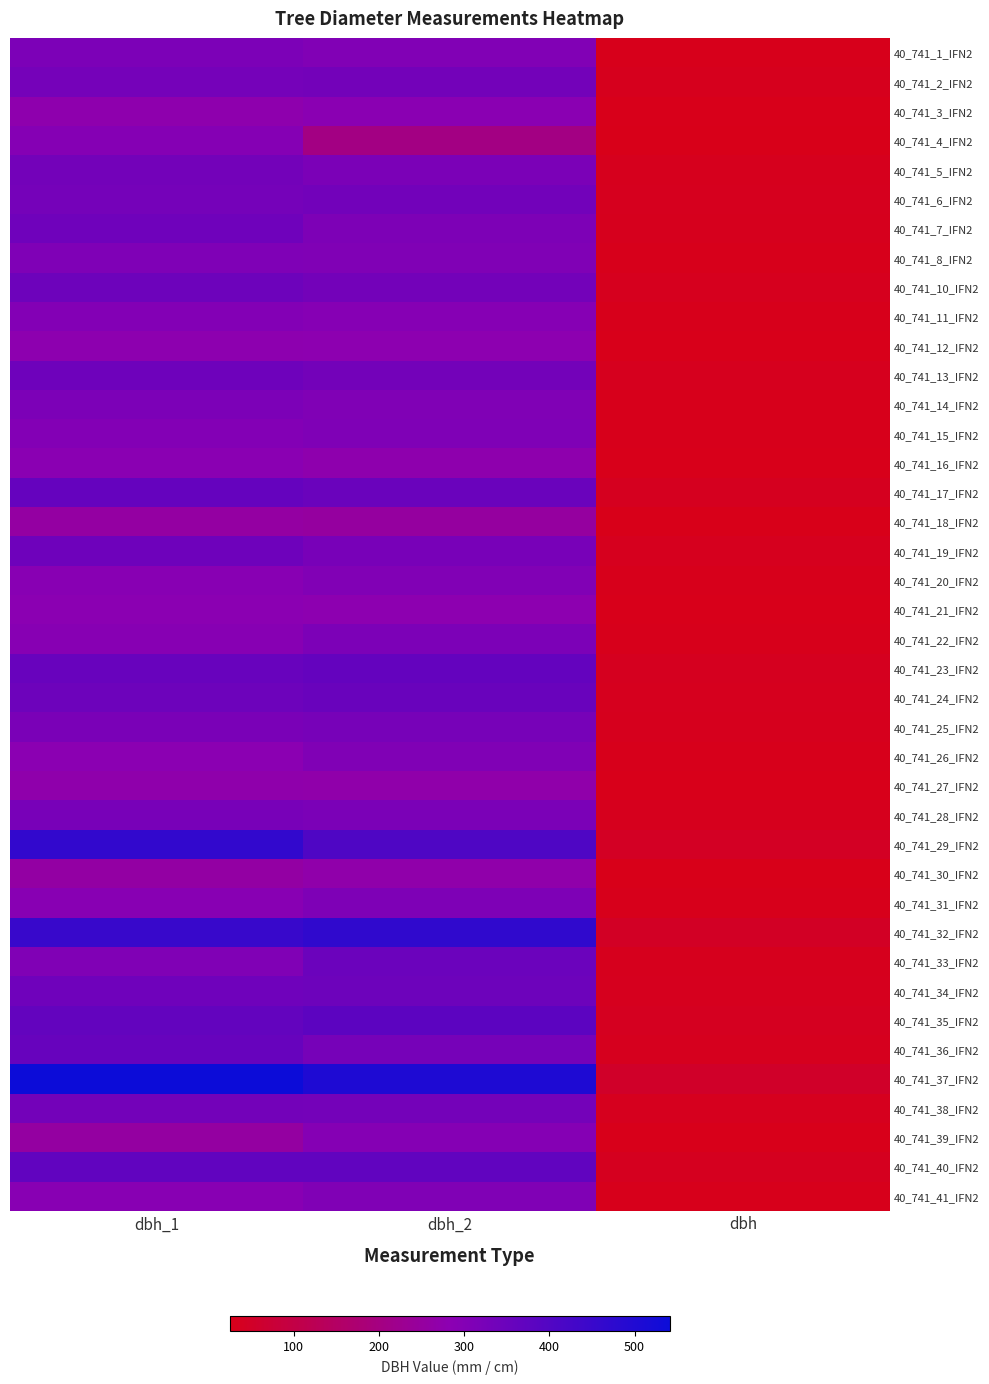

Reading left to right, what are all the values shown in this chart?

40_741_1_IFN2: dbh_1=314.0	dbh_2=304.0	dbh=30.9
40_741_2_IFN2: dbh_1=328.0	dbh_2=333.0	dbh=33.0
40_741_3_IFN2: dbh_1=273.0	dbh_2=287.0	dbh=28.0
40_741_4_IFN2: dbh_1=297.0	dbh_2=203.0	dbh=25.0
40_741_5_IFN2: dbh_1=332.0	dbh_2=316.0	dbh=32.4
40_741_6_IFN2: dbh_1=328.0	dbh_2=335.0	dbh=33.1
40_741_7_IFN2: dbh_1=341.0	dbh_2=312.0	dbh=32.6
40_741_8_IFN2: dbh_1=308.0	dbh_2=306.0	dbh=30.7
40_741_10_IFN2: dbh_1=344.0	dbh_2=333.0	dbh=33.9
40_741_11_IFN2: dbh_1=300.0	dbh_2=295.0	dbh=29.8
40_741_12_IFN2: dbh_1=278.0	dbh_2=279.0	dbh=27.9
40_741_13_IFN2: dbh_1=342.0	dbh_2=332.0	dbh=33.7
40_741_14_IFN2: dbh_1=314.0	dbh_2=306.0	dbh=31.0
40_741_15_IFN2: dbh_1=301.0	dbh_2=309.0	dbh=30.5
40_741_16_IFN2: dbh_1=287.0	dbh_2=274.0	dbh=28.1
40_741_17_IFN2: dbh_1=360.0	dbh_2=350.0	dbh=35.5
40_741_18_IFN2: dbh_1=255.0	dbh_2=252.0	dbh=25.4
40_741_19_IFN2: dbh_1=343.0	dbh_2=322.0	dbh=33.2
40_741_20_IFN2: dbh_1=290.0	dbh_2=304.0	dbh=29.7
40_741_21_IFN2: dbh_1=283.0	dbh_2=280.0	dbh=28.1
40_741_22_IFN2: dbh_1=293.0	dbh_2=315.0	dbh=30.4
40_741_23_IFN2: dbh_1=355.0	dbh_2=363.0	dbh=35.9
40_741_24_IFN2: dbh_1=344.0	dbh_2=353.0	dbh=34.9
40_741_25_IFN2: dbh_1=318.0	dbh_2=324.0	dbh=32.1
40_741_26_IFN2: dbh_1=285.0	dbh_2=307.0	dbh=29.6
40_741_27_IFN2: dbh_1=271.0	dbh_2=270.0	dbh=27.1
40_741_28_IFN2: dbh_1=323.0	dbh_2=316.0	dbh=31.9
40_741_29_IFN2: dbh_1=464.0	dbh_2=405.0	dbh=43.5
40_741_30_IFN2: dbh_1=258.0	dbh_2=270.0	dbh=26.4
40_741_31_IFN2: dbh_1=291.0	dbh_2=311.0	dbh=30.1
40_741_32_IFN2: dbh_1=452.0	dbh_2=467.0	dbh=46.0
40_741_33_IFN2: dbh_1=307.0	dbh_2=348.0	dbh=32.8
40_741_34_IFN2: dbh_1=341.0	dbh_2=345.0	dbh=34.3
40_741_35_IFN2: dbh_1=365.0	dbh_2=378.0	dbh=37.1
40_741_36_IFN2: dbh_1=356.0	dbh_2=327.0	dbh=34.1
40_741_37_IFN2: dbh_1=541.0	dbh_2=504.0	dbh=52.2
40_741_38_IFN2: dbh_1=333.0	dbh_2=331.0	dbh=33.2
40_741_39_IFN2: dbh_1=253.0	dbh_2=297.0	dbh=27.5
40_741_40_IFN2: dbh_1=368.0	dbh_2=369.0	dbh=36.9
40_741_41_IFN2: dbh_1=291.0	dbh_2=306.0	dbh=29.9